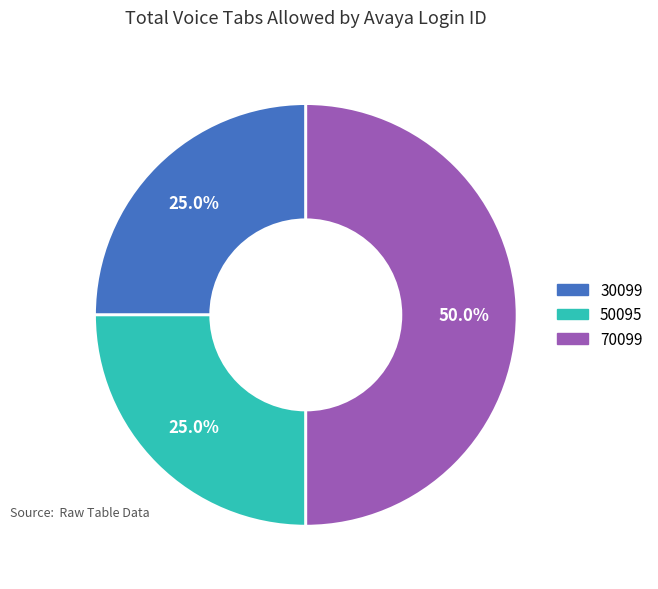

Approximately how many times larger is the value at 30099 compared to 50095?

1.0